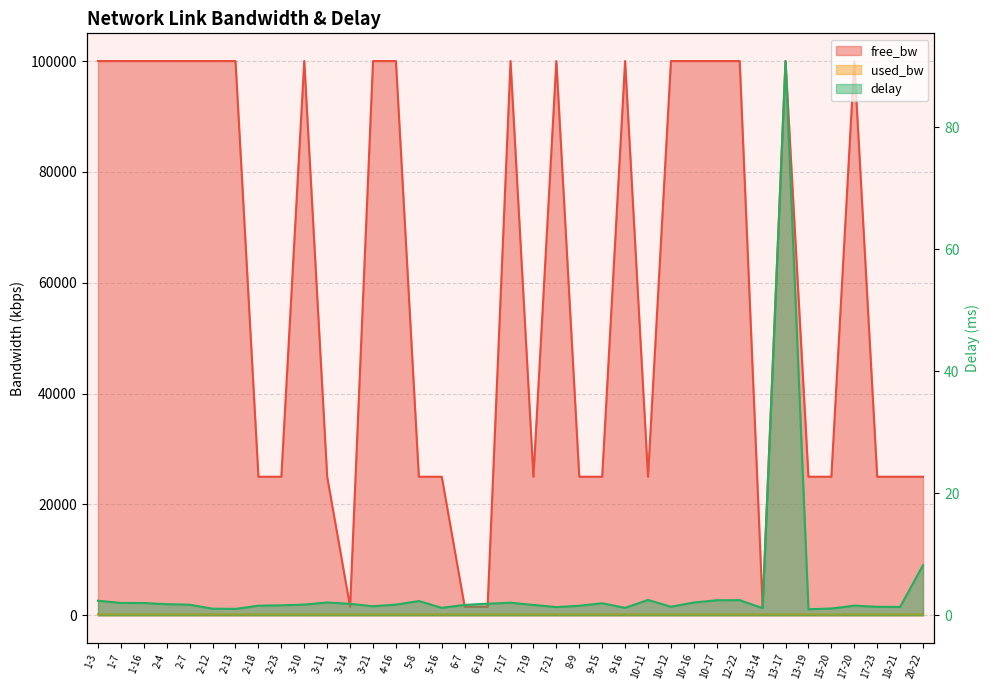

How many data points in free_bw are above 99999?

19